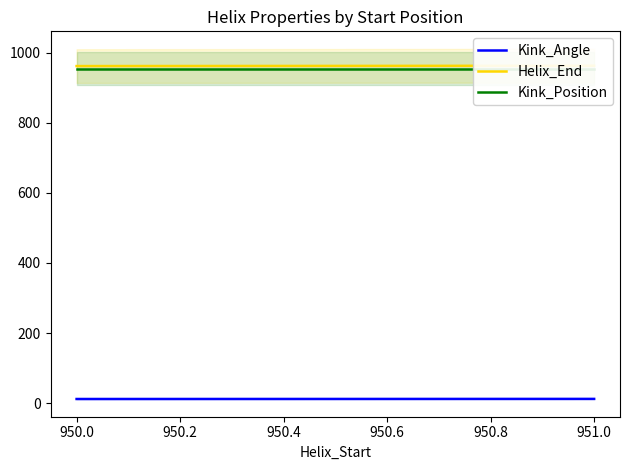

What is the average value of the Helix_End series?

962.5